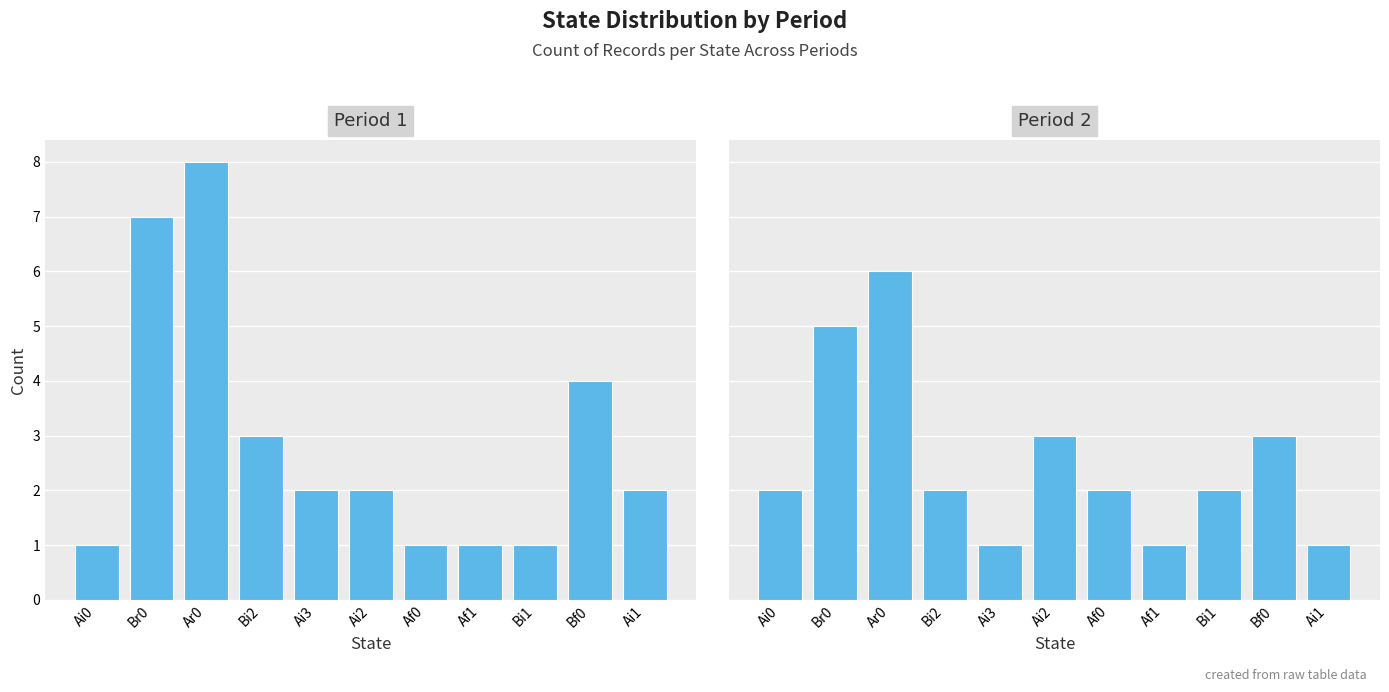

The value of Period 1 at Af1 is 1. True or false?

True